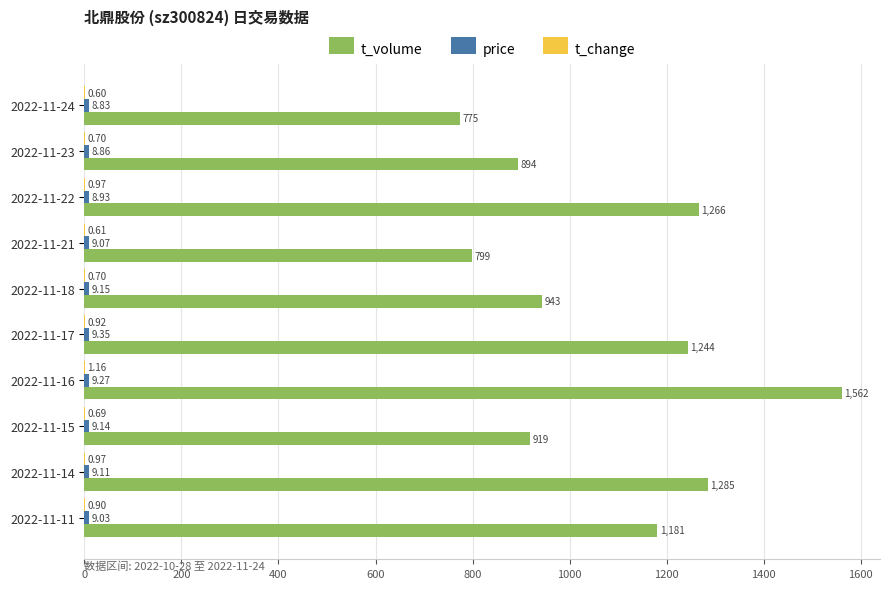

Which series changed the most between 2022-11-22 and 2022-11-16?

t_volume